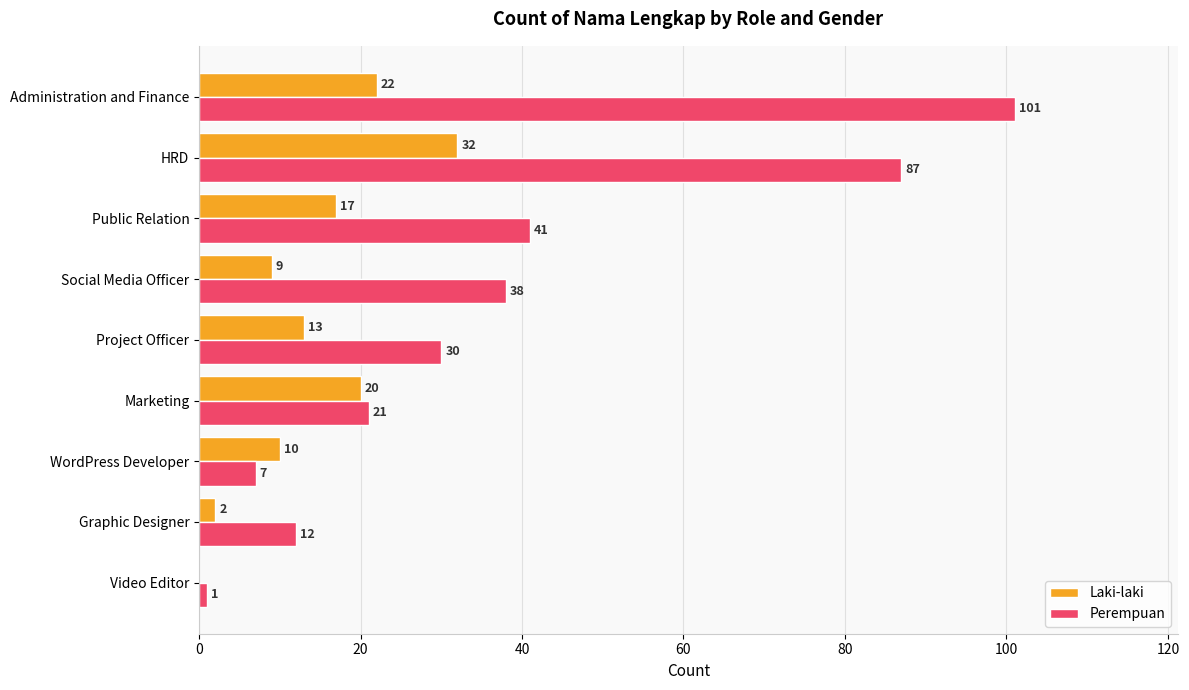

True or false: Perempuan has a value of 7 at WordPress Developer.

True